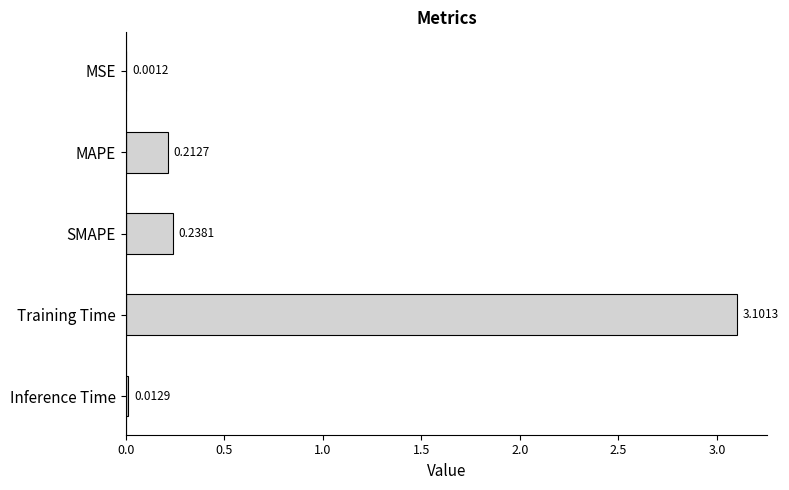

At which label is the value closest to 1?

SMAPE